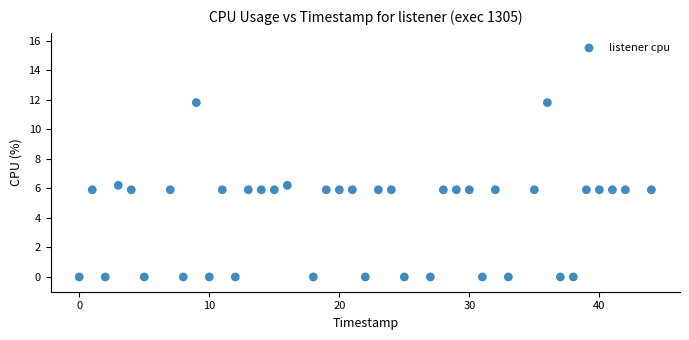

What is the range of X values (max minus min)?

44.0